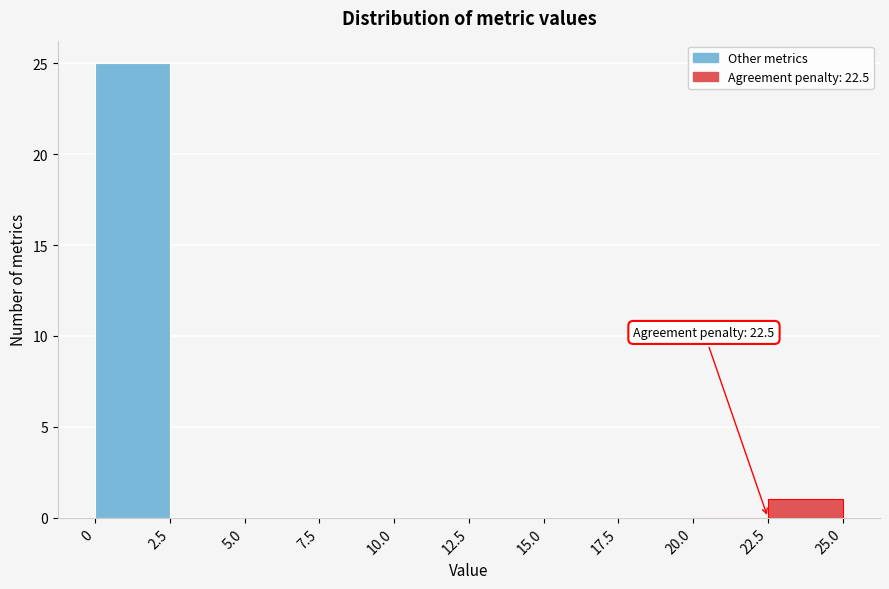

Which range on the x-axis has the tallest bar?

0 to 2.5